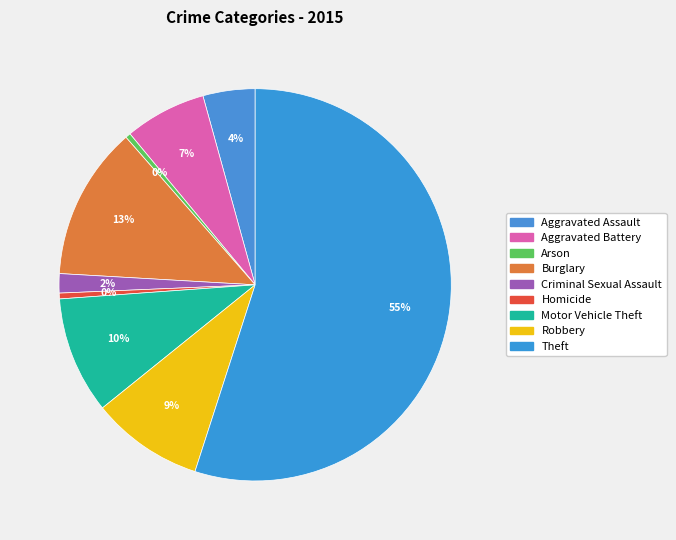

What percentage is the Robbery slice, to the nearest percent?

9%